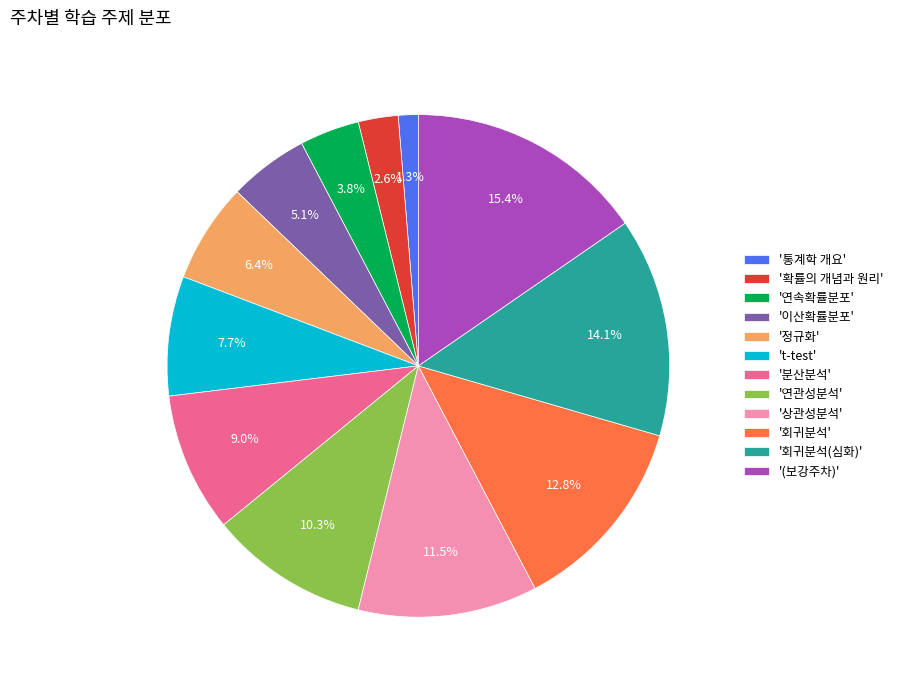

Approximately how many times larger is the value at '이산확률분포' compared to '상관성분석'?

0.4